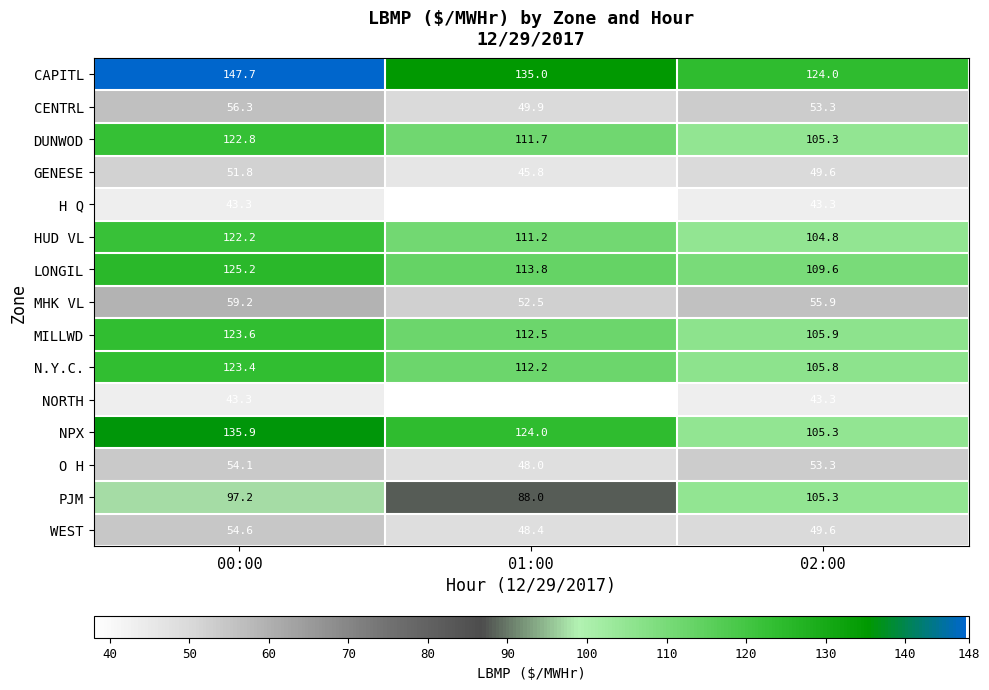

Which series changed the most between 00:00 and 01:00?

CAPITL